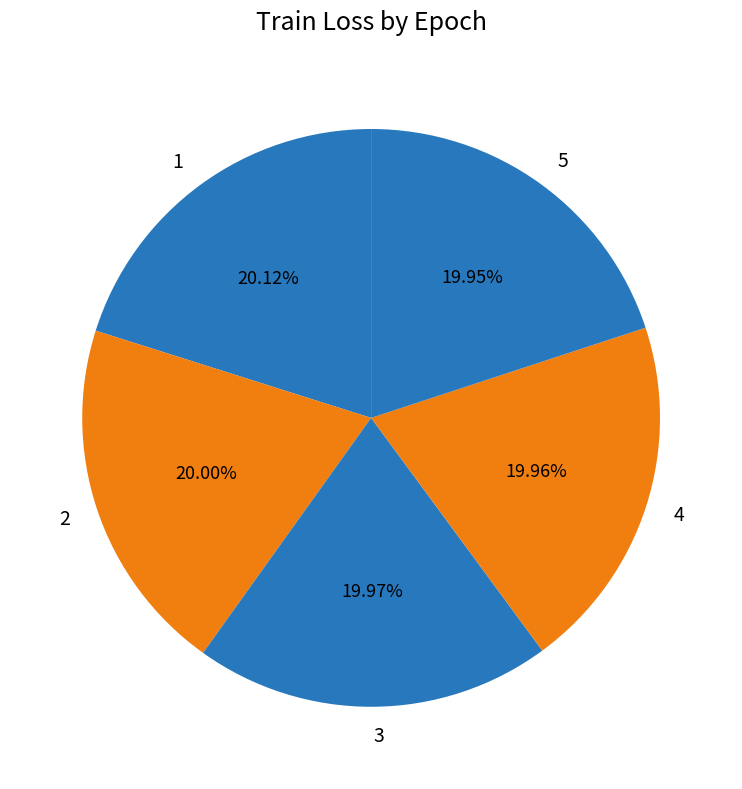

Is 2 the majority of the pie?

No